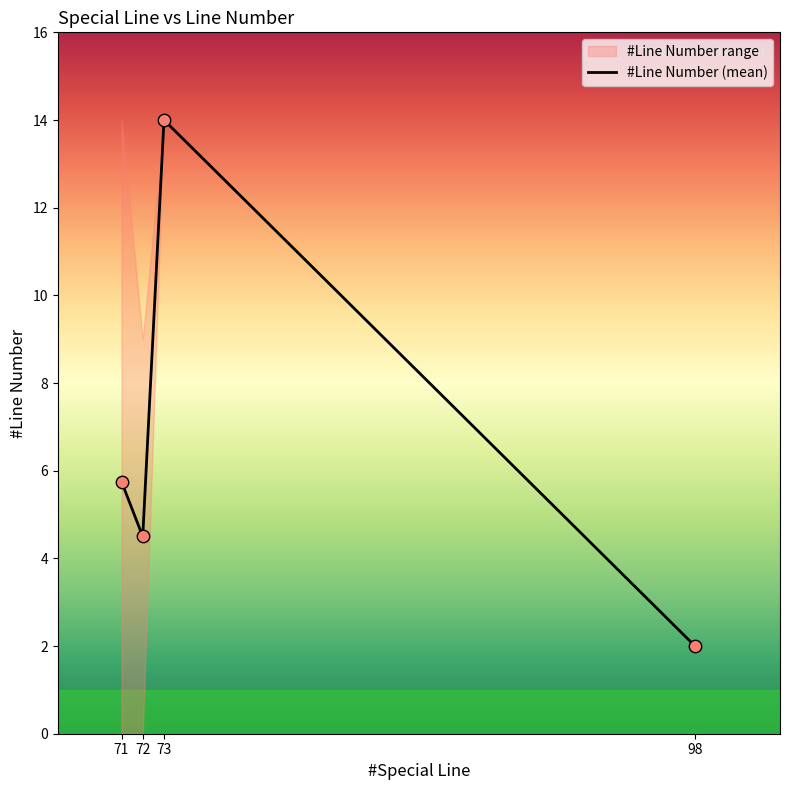

At which category does #Line Number (mean) reach its first local valley?

72